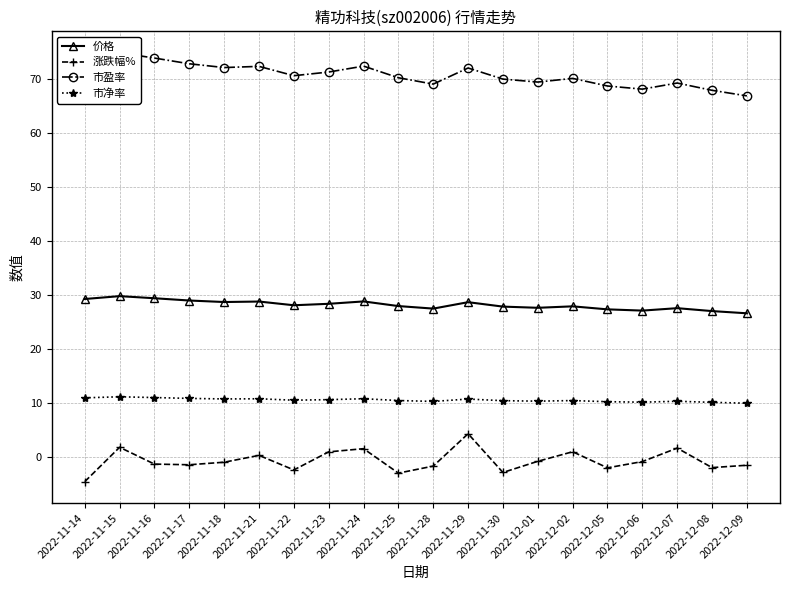

List the series in order of their overall mean, highest first.

市盈率, 价格, 市净率, 涨跌幅%